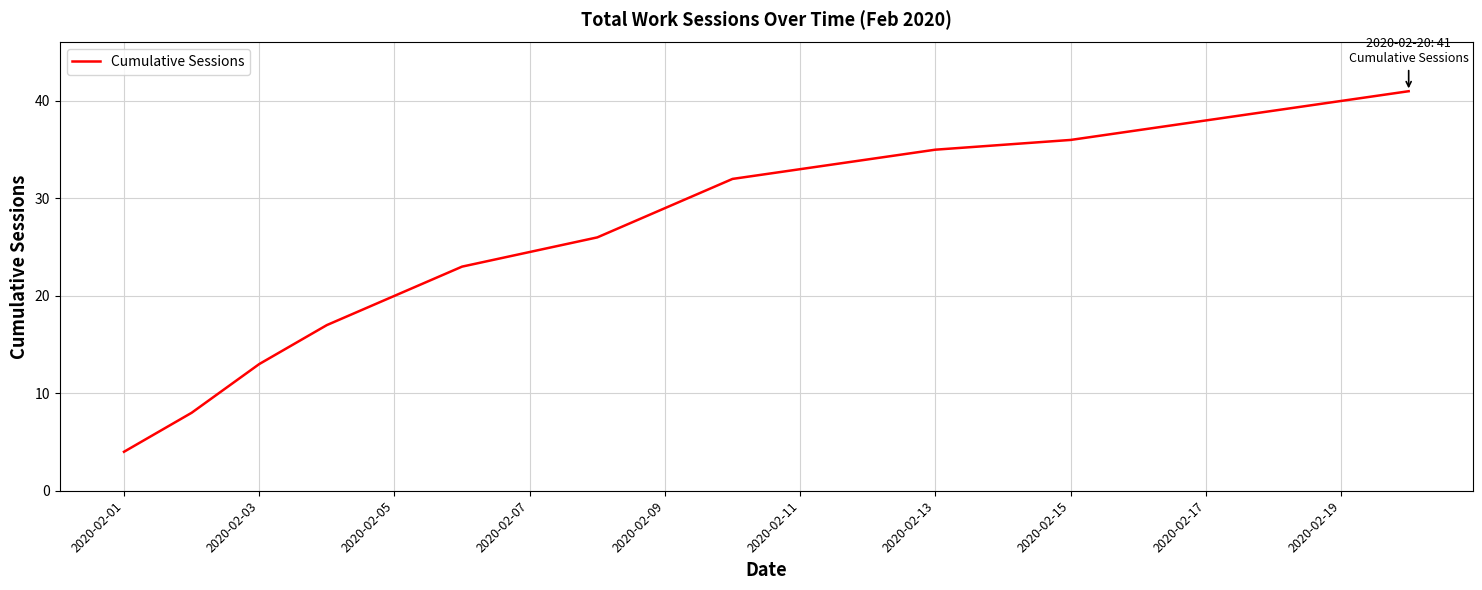

What is the difference between the maximum and minimum values?

37